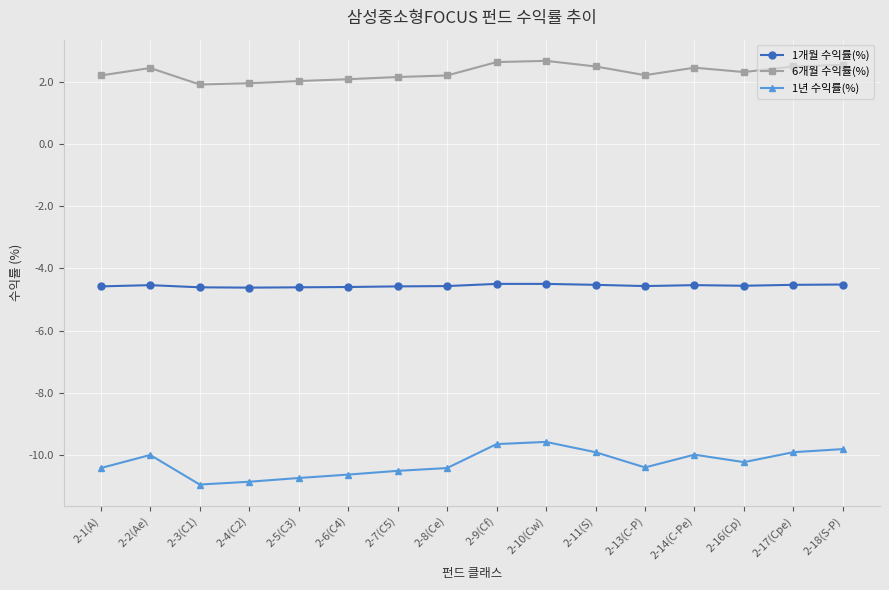

True or false: 6개월 수익률(%) has more than 1 interior local peaks.

True